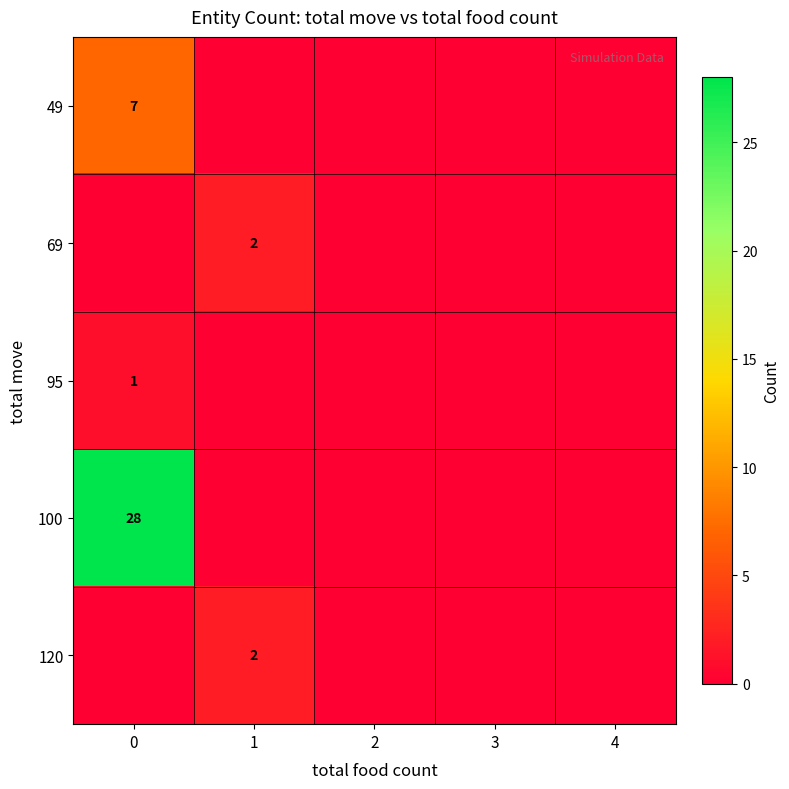

Which series has the largest total across all categories?

100